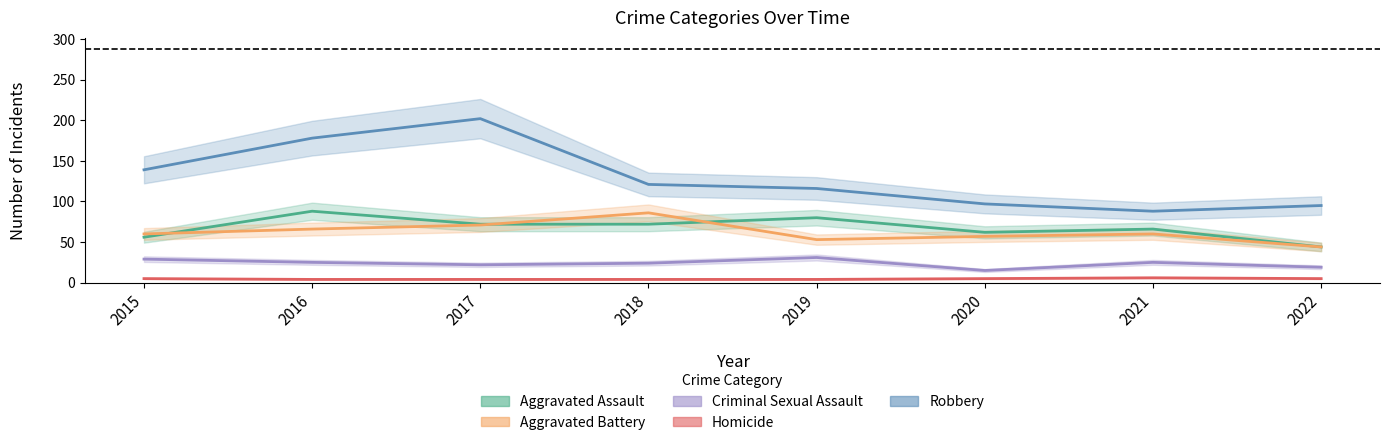

At which category does the chart reach its peak across all series?

2017